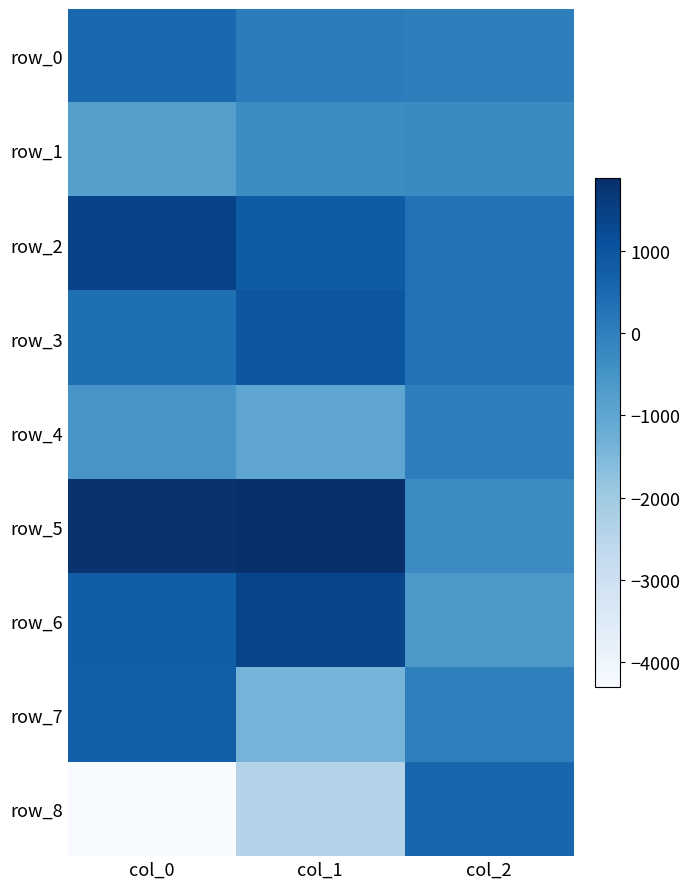

Reading right to left, list all the values displayed in this chart.

row_0: 1.2	55.3	516.2
row_1: -282.7	-334.0	-801.9
row_2: 299.6	839.4	1409.3
row_3: 291.5	952.5	371.3
row_4: 0.4	-969.1	-541.1
row_5: -297.6	1881.7	1803.2
row_6: -607.1	1355.3	772.3
row_7: -5.5	-1367.9	769.6
row_8: 600.2	-2413.2	-4298.9